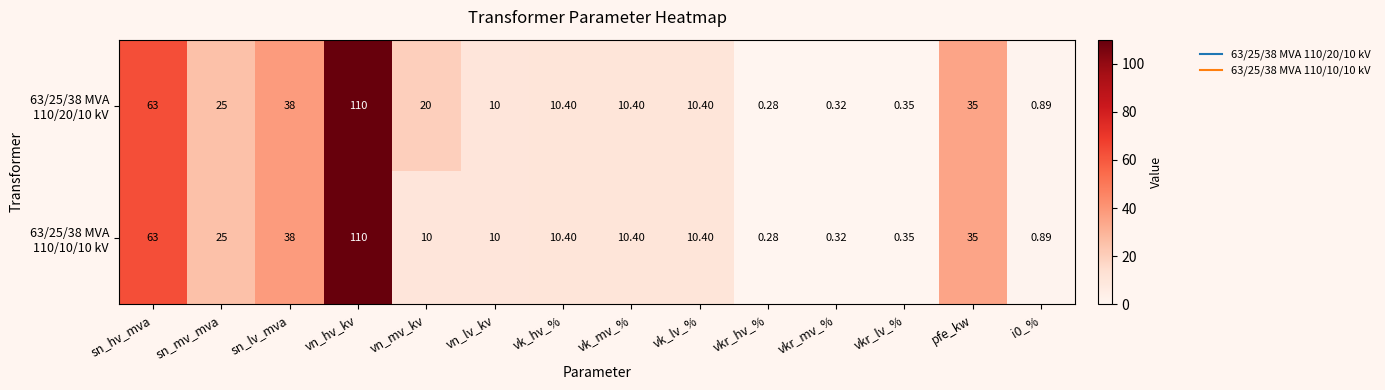

What is the difference between the highest and lowest values at vn_mv_kv?

10.0